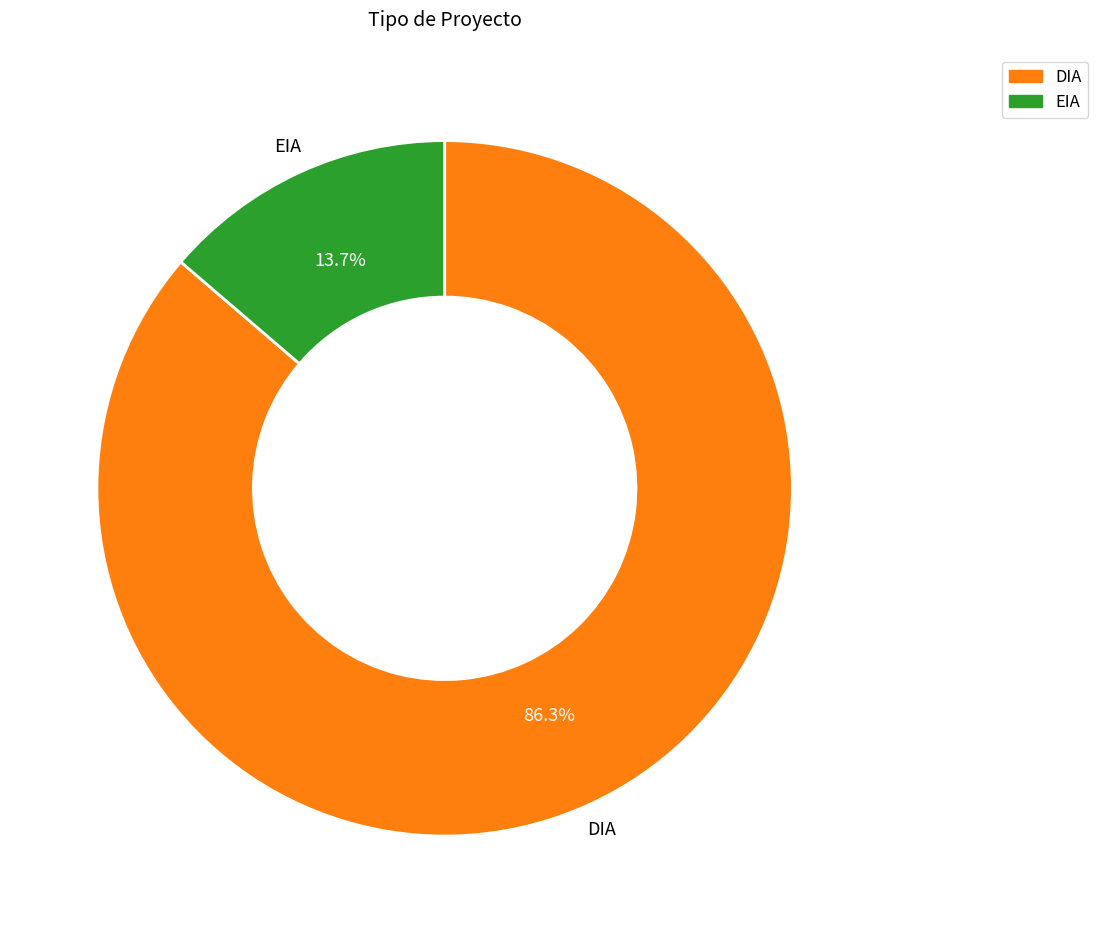

To the nearest percent, what percentage of the pie is EIA?

14%